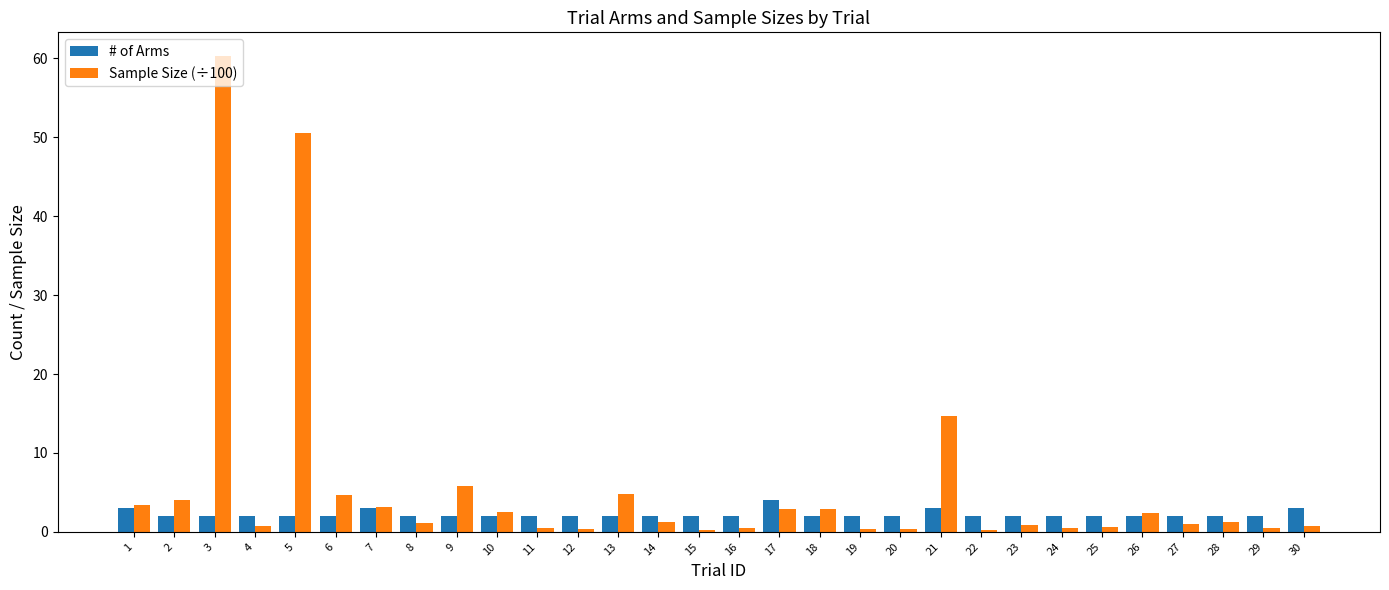

List the series in order of their peak value, lowest first.

# of Arms, Sample Size (÷100)